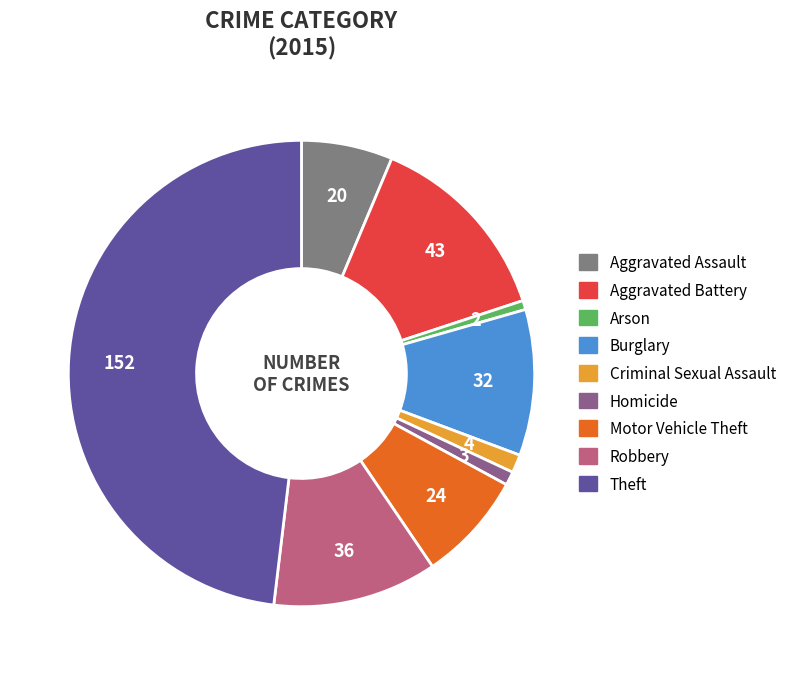

Combined, what portion of the pie is Robbery and Theft?

59.5%